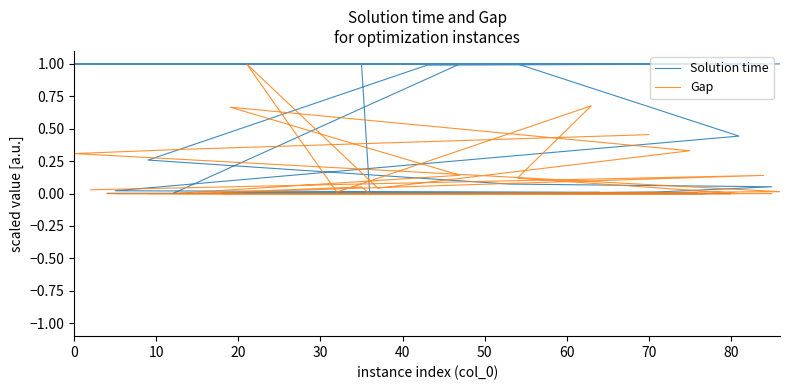

In Solution time, how many points are higher than both neighbors (excluding endpoints)?

2